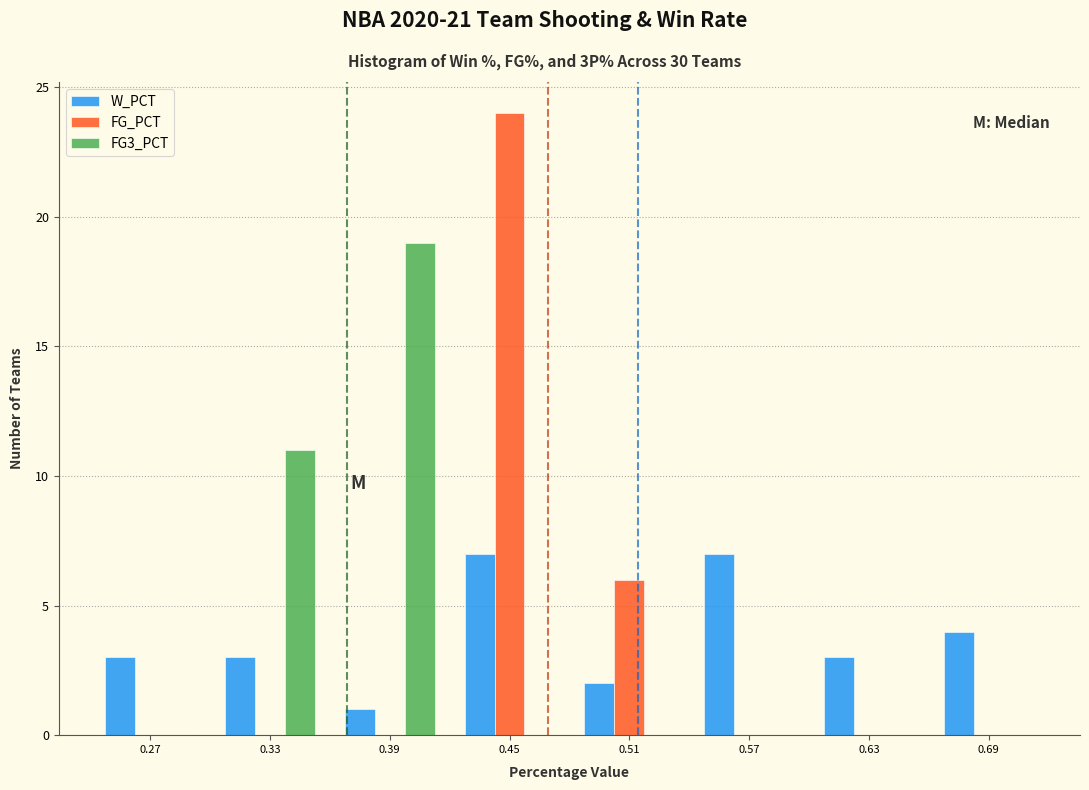

In the FG_PCT series, which range on the x-axis has the tallest bar?

0.42 to 0.48